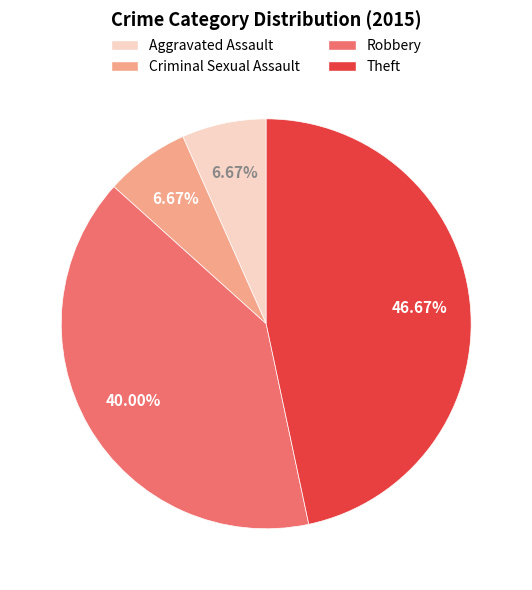

To the nearest percent, what is the combined percentage of Aggravated Assault and Criminal Sexual Assault?

13%